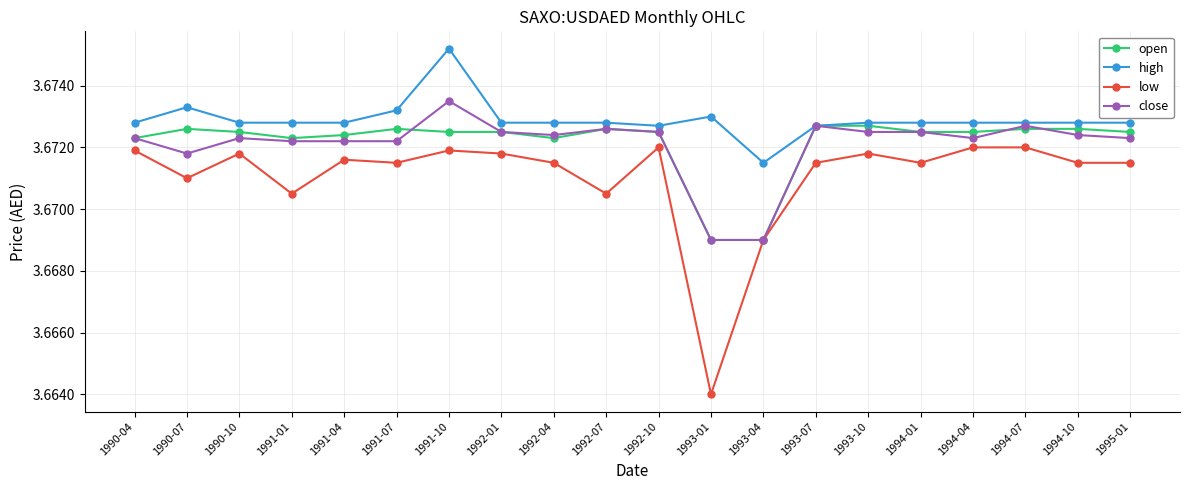

True or false: open has more than 0 interior local peaks.

True